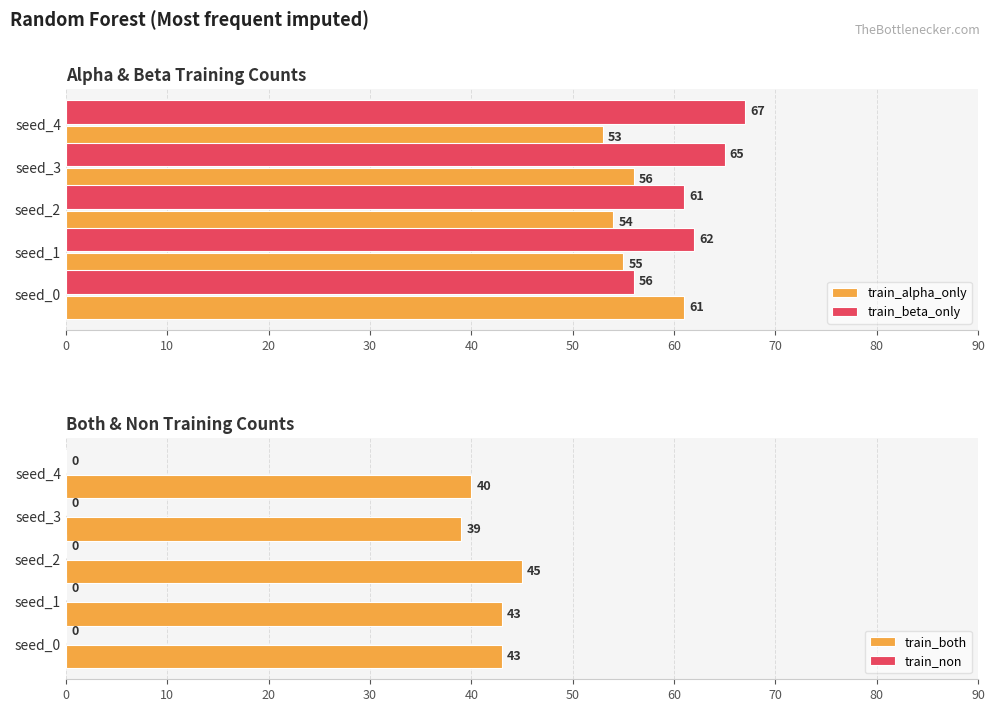

What is the smallest value displayed?

0.6